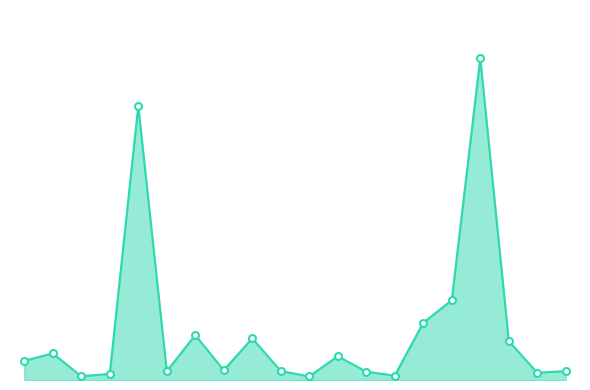

Does the chart have visible grid lines?

No